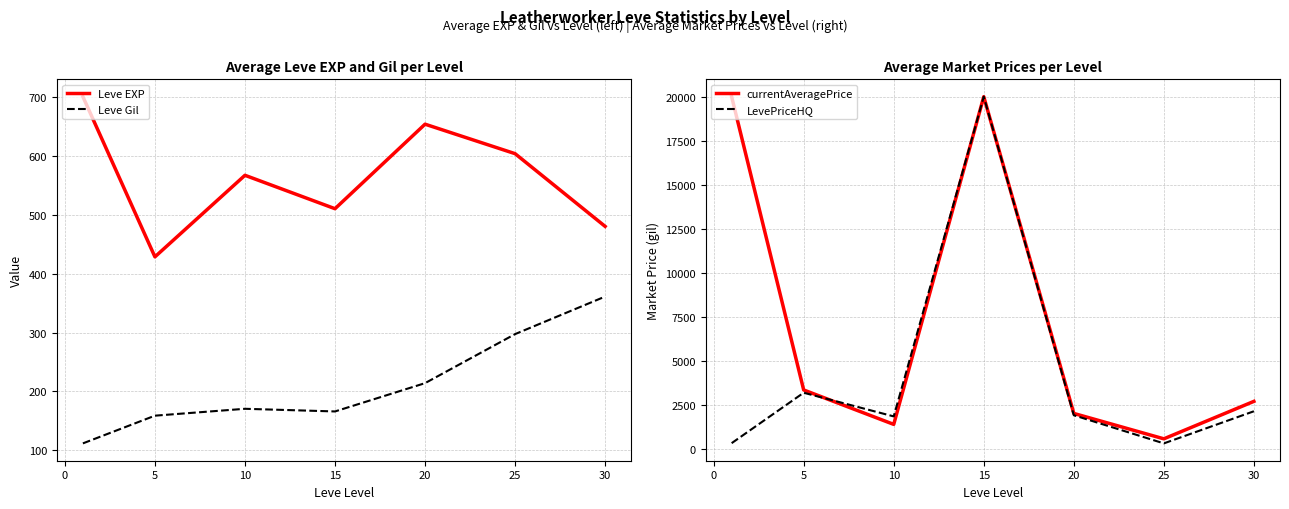

Is this an area chart (filled region under the line)?

No